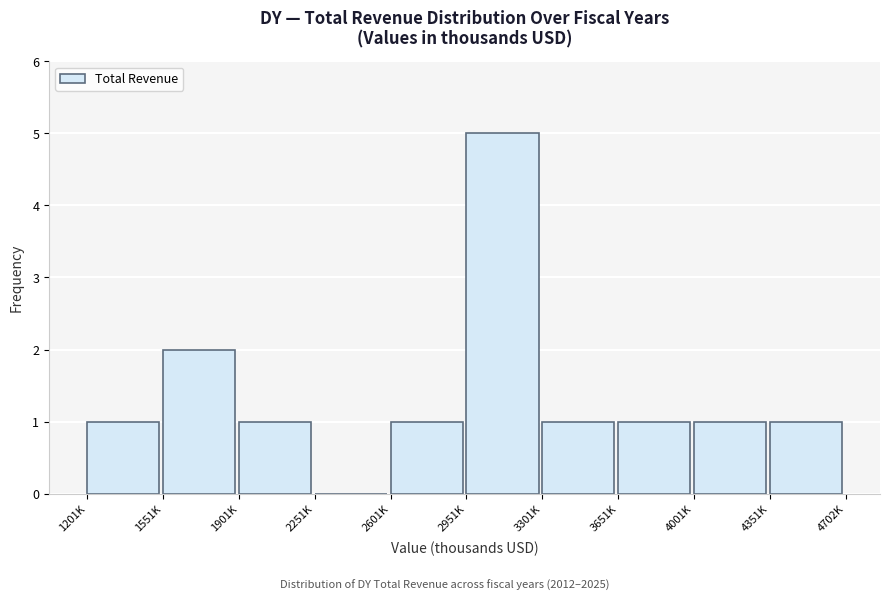

Reading left to right, transcribe all the data shown in this chart.

1201K=1	1551K=2	1901K=1	2251K=0	2601K=1	2951K=5	3301K=1	3651K=1	4001K=1	4351K=1